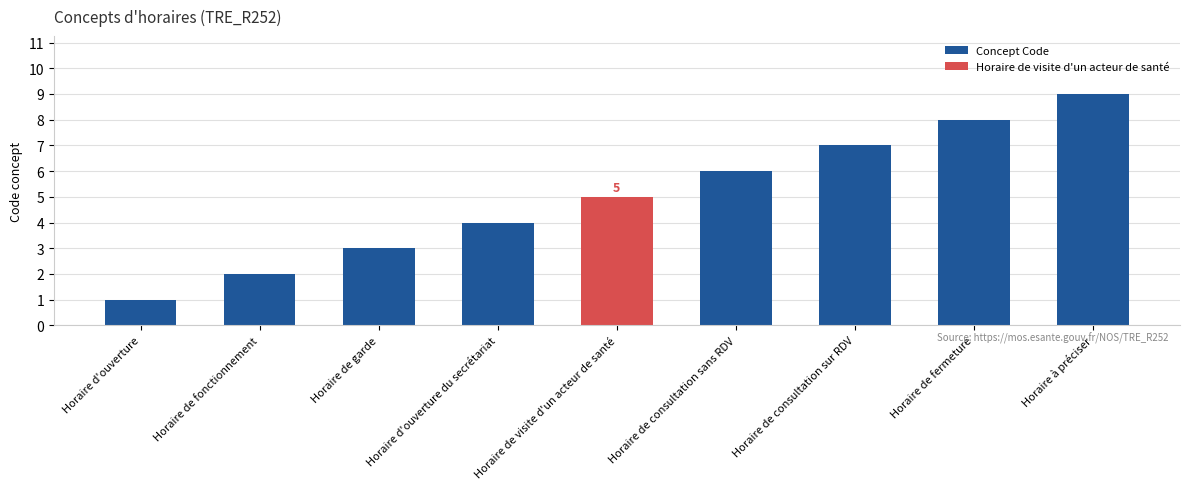

Between Horaire à préciser and Horaire de consultation sans RDV, which is larger?

Horaire à préciser